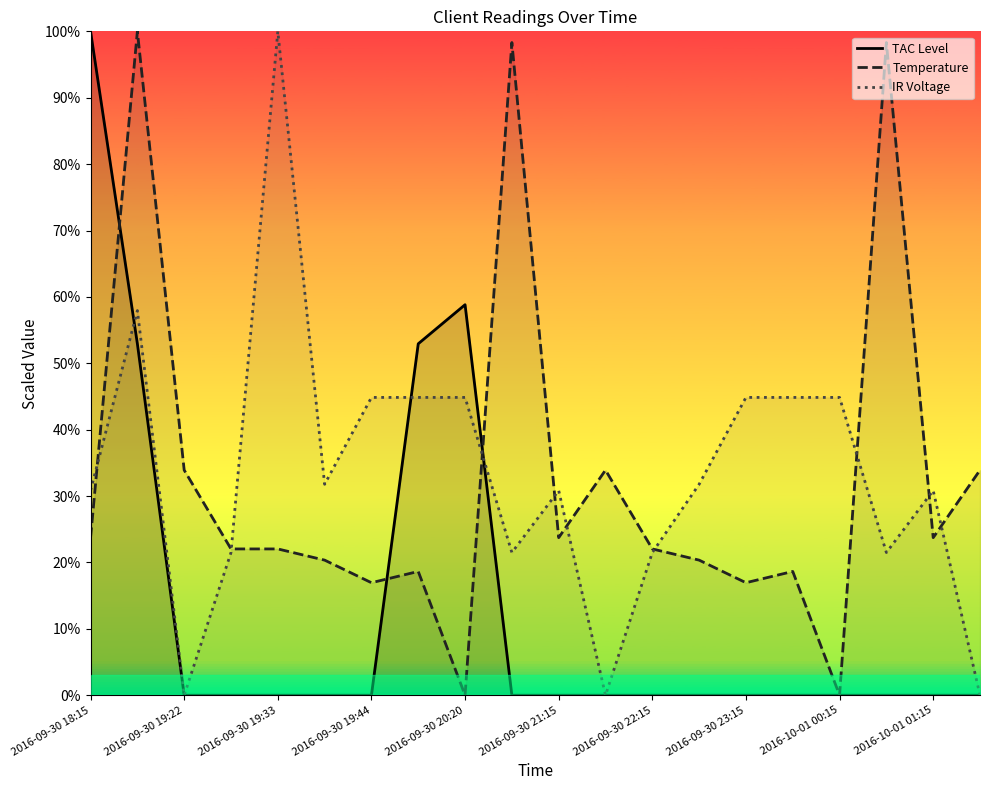

What is the difference between the maximum and minimum values in the TAC Level series?

100.0